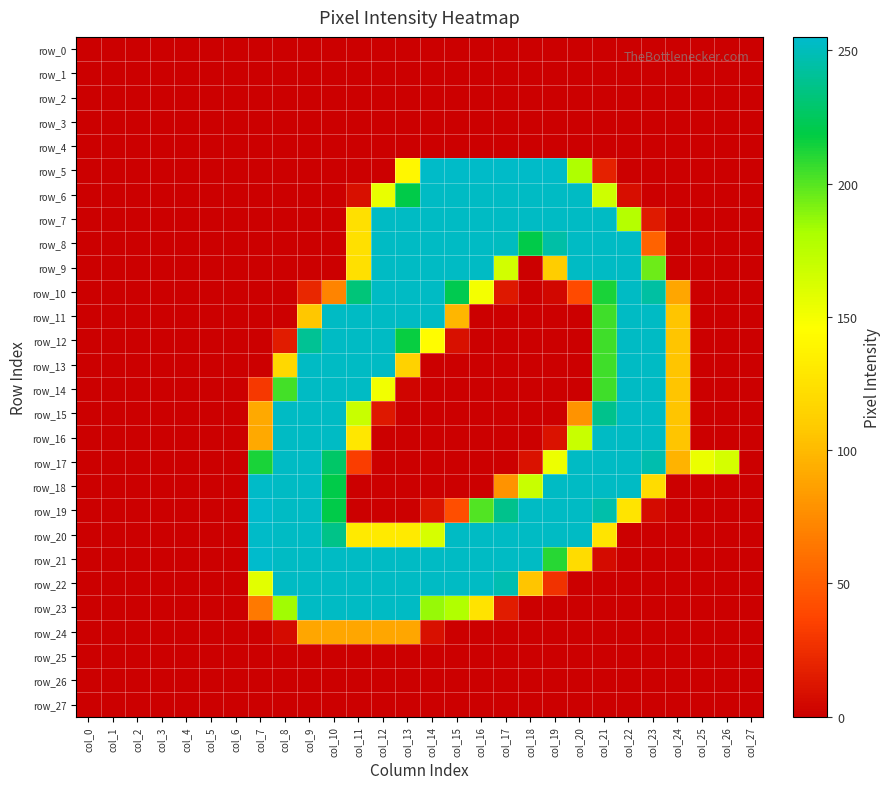

Where is row_25 nearest to the value 0?

col_0